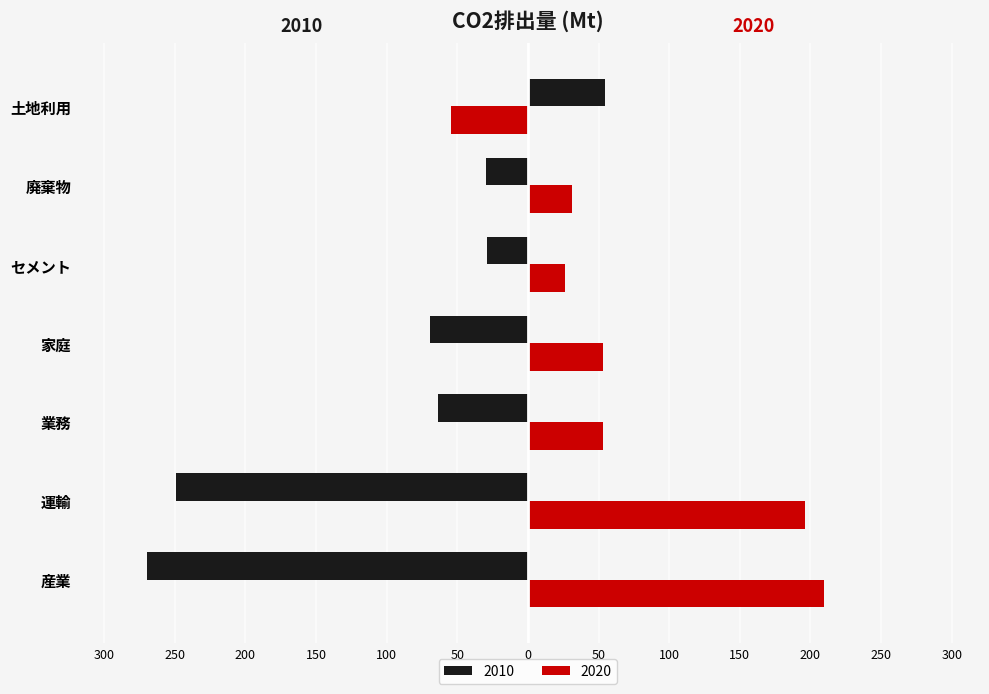

What are all the series names shown in the legend?

2010, 2020